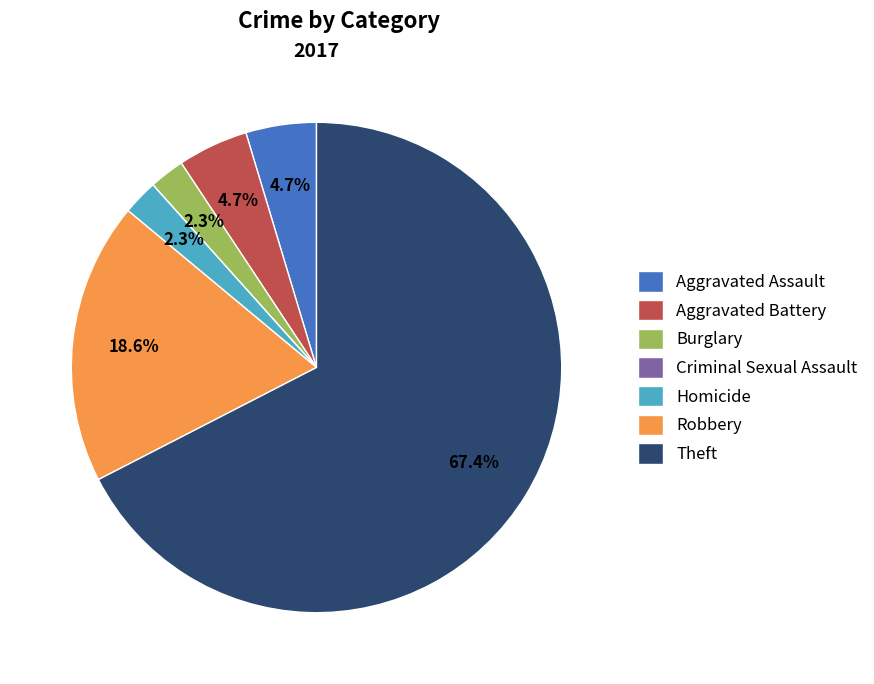

Which slice is the largest?

Theft